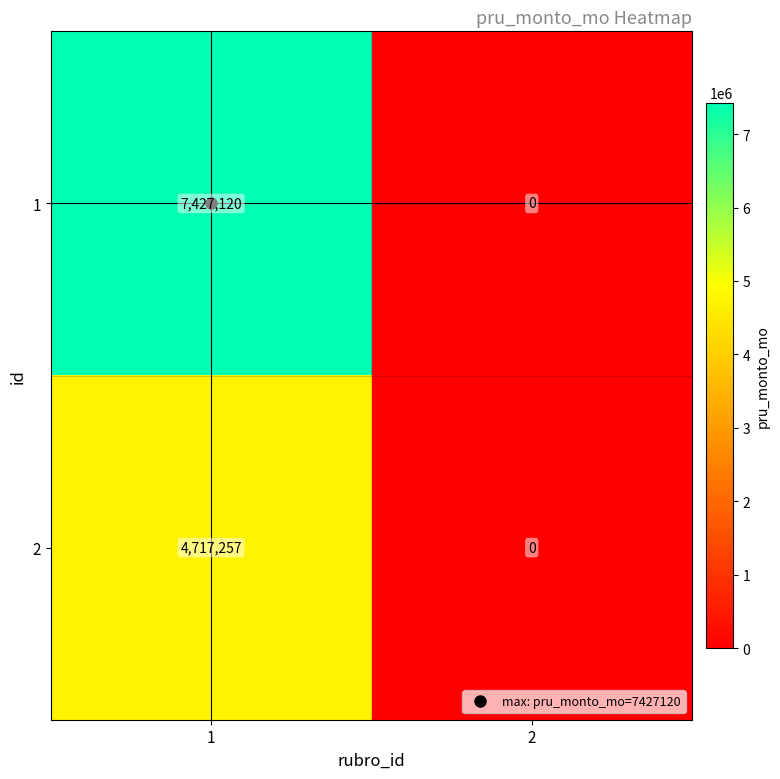

Is it true that 1 equals 10883465 at 1?

False